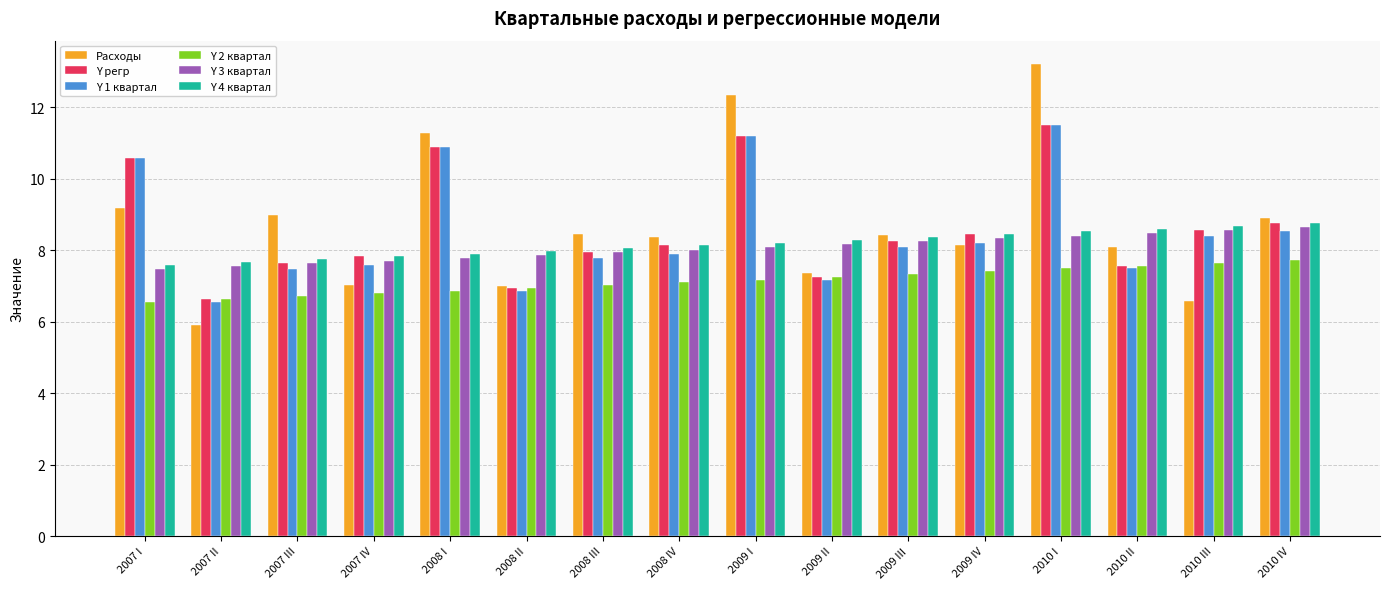

What is the difference between the maximum and second lowest values in the Y 1 квартал series?

4.6